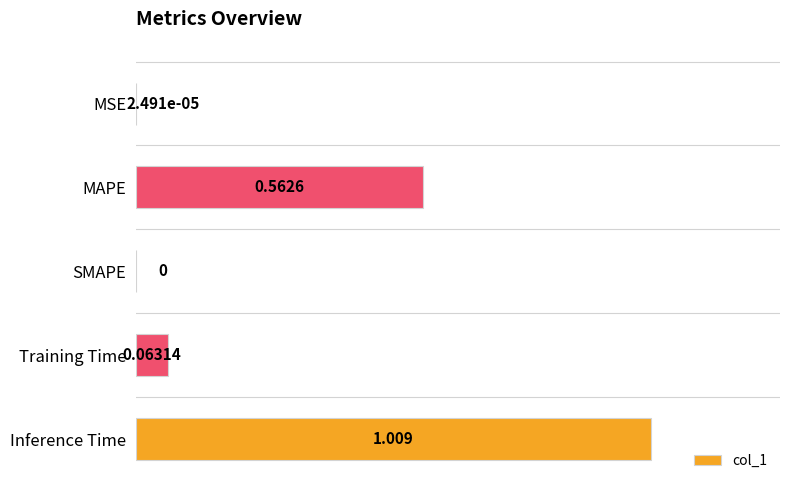

How many categories are shown in the chart?

5